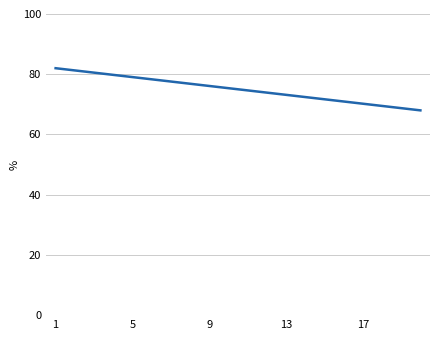

What is the minimum value shown in the chart?

68.0